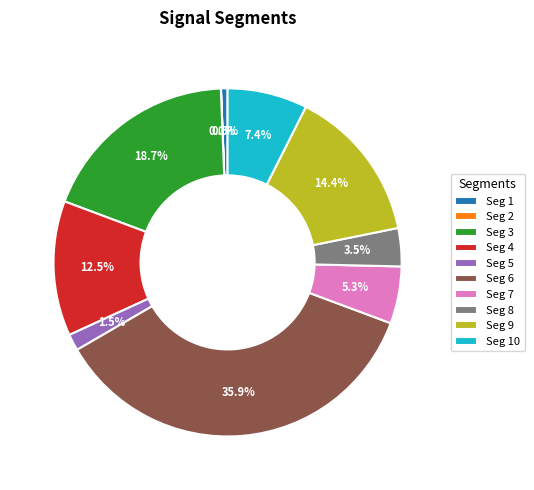

Which slice is the largest?

Seg 6